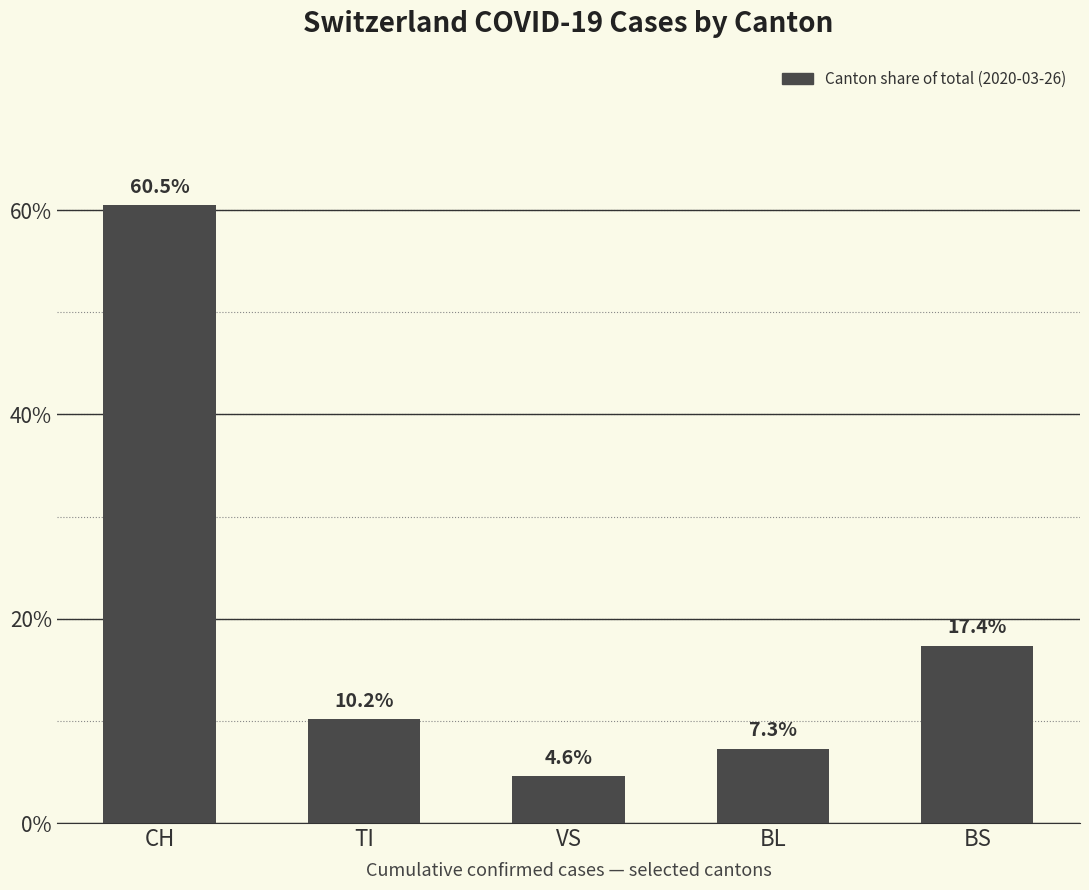

What is the value of the 3rd bar from the left?

4.6